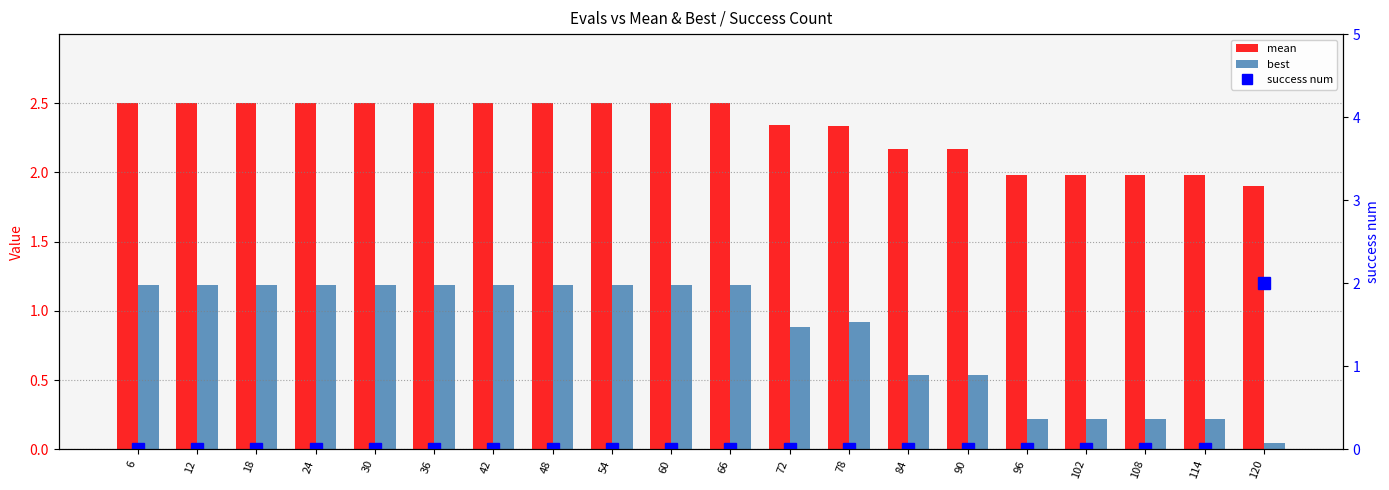

List the labels in order of mean value, smallest first.

120, 96, 102, 108, 114, 84, 90, 78, 72, 6, 12, 18, 24, 30, 36, 42, 48, 54, 60, 66